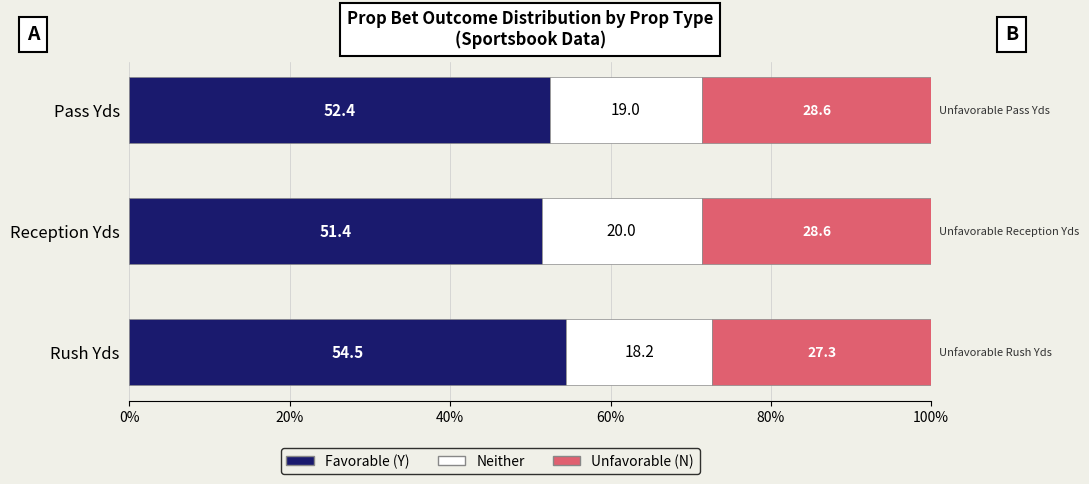

List the labels in order of Favorable (Y) value, smallest first.

Reception Yds, Pass Yds, Rush Yds